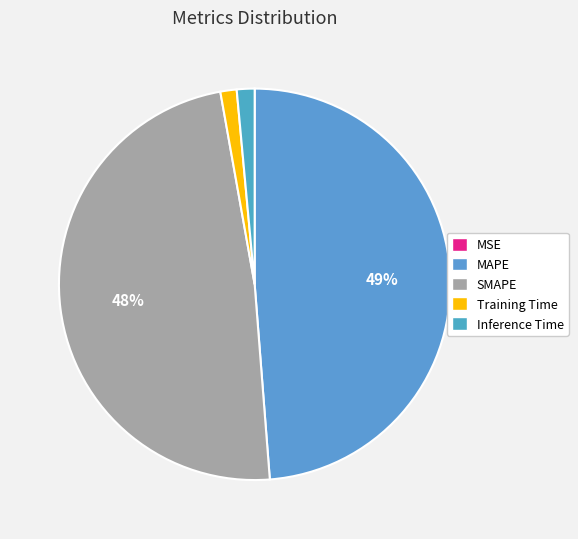

Which has a higher value, Training Time or SMAPE?

SMAPE